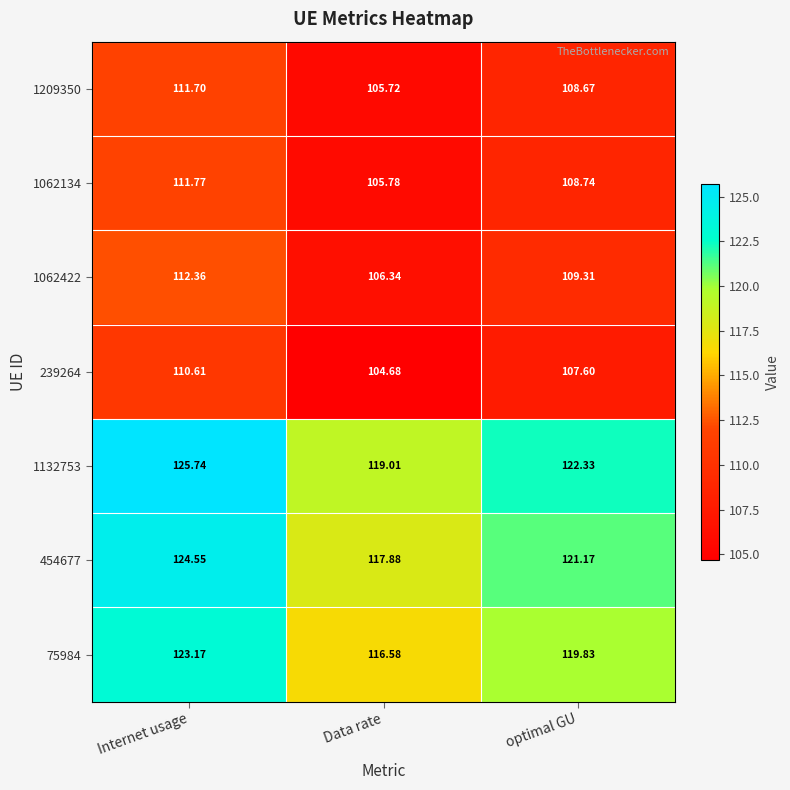

At which label does 454677 first exceed 121?

Internet usage